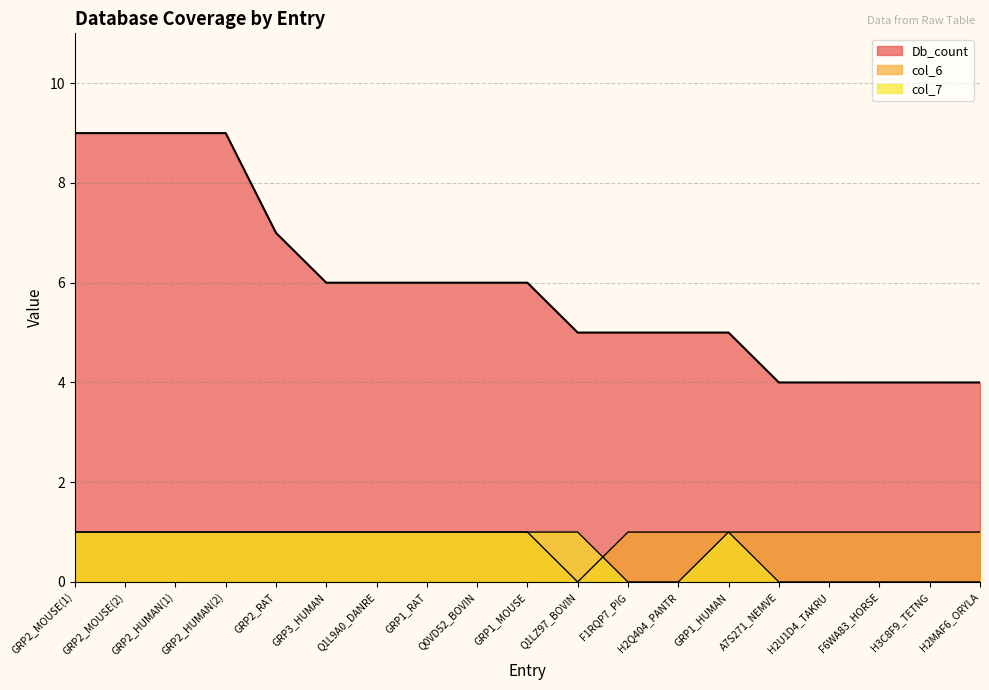

Reading left to right, list all the values displayed in this chart.

Db_count: GRP2_MOUSE(1)=9	GRP2_MOUSE(2)=9	GRP2_HUMAN(1)=9	GRP2_HUMAN(2)=9	GRP2_RAT=7	GRP3_HUMAN=6	Q1L9A0_DANRE=6	GRP1_RAT=6	Q0VD52_BOVIN=6	GRP1_MOUSE=6	Q1LZ97_BOVIN=5	F1RQP7_PIG=5	H2Q404_PANTR=5	GRP1_HUMAN=5	A7S271_NEMVE=4	H2U1D4_TAKRU=4	F6WA83_HORSE=4	H3C8F9_TETNG=4	H2MAF6_ORYLA=4
col_7: GRP2_MOUSE(1)=1	GRP2_MOUSE(2)=1	GRP2_HUMAN(1)=1	GRP2_HUMAN(2)=1	GRP2_RAT=1	GRP3_HUMAN=1	Q1L9A0_DANRE=1	GRP1_RAT=1	Q0VD52_BOVIN=1	GRP1_MOUSE=1	Q1LZ97_BOVIN=1	F1RQP7_PIG=0	H2Q404_PANTR=0	GRP1_HUMAN=1	A7S271_NEMVE=0	H2U1D4_TAKRU=0	F6WA83_HORSE=0	H3C8F9_TETNG=0	H2MAF6_ORYLA=0
col_6: GRP2_MOUSE(1)=1	GRP2_MOUSE(2)=1	GRP2_HUMAN(1)=1	GRP2_HUMAN(2)=1	GRP2_RAT=1	GRP3_HUMAN=1	Q1L9A0_DANRE=1	GRP1_RAT=1	Q0VD52_BOVIN=1	GRP1_MOUSE=1	Q1LZ97_BOVIN=0	F1RQP7_PIG=1	H2Q404_PANTR=1	GRP1_HUMAN=1	A7S271_NEMVE=1	H2U1D4_TAKRU=1	F6WA83_HORSE=1	H3C8F9_TETNG=1	H2MAF6_ORYLA=1